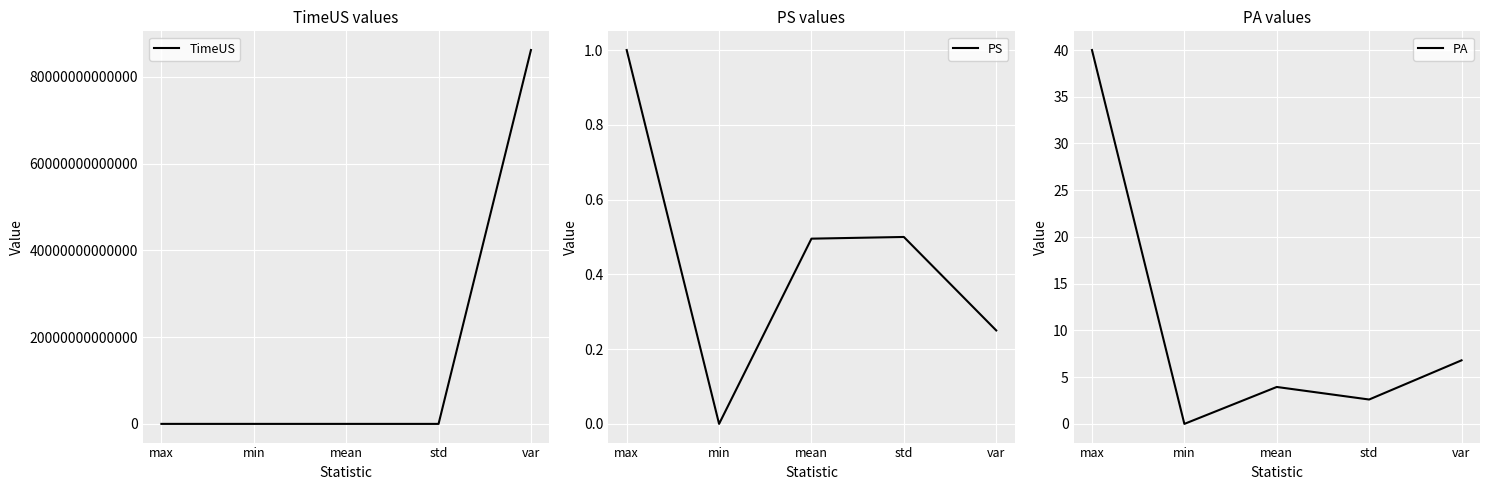

What is the difference between the PS values at mean and min?

0.5